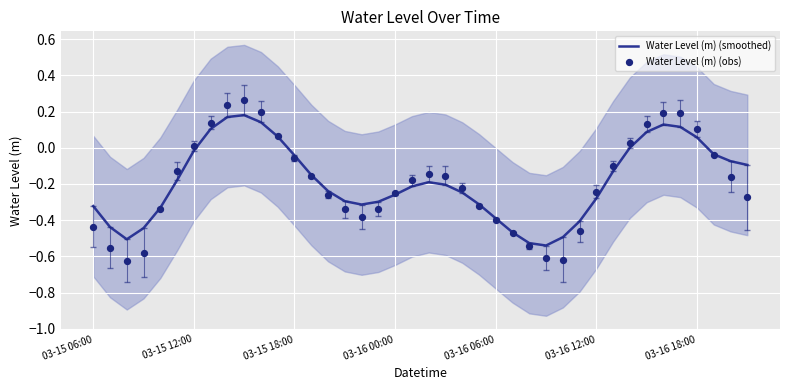

What is the total value across all series at 23?

-0.6